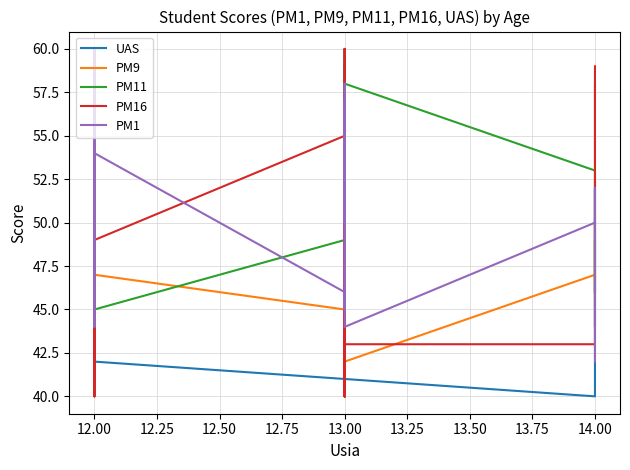

True or false: UAS has more than 1 points higher than both neighbors.

True